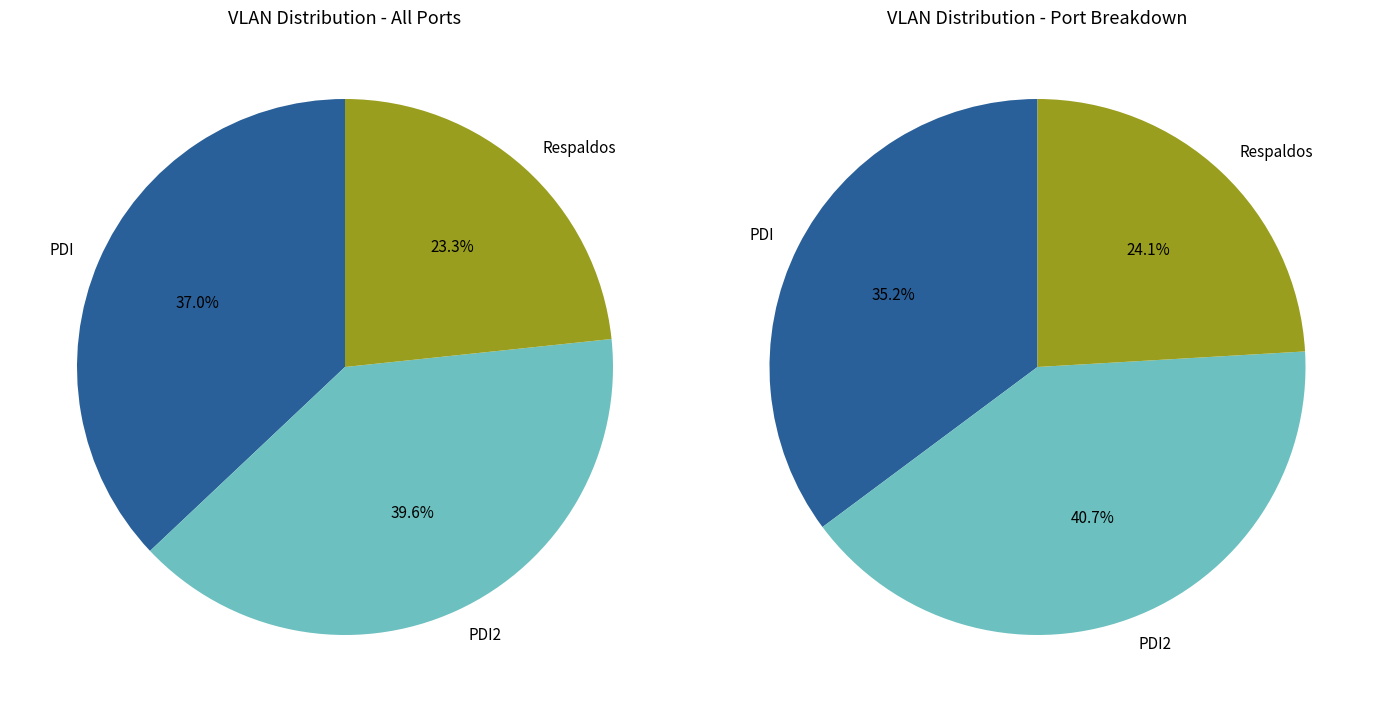

True or false: PDI2 accounts for 31% of the total.

False